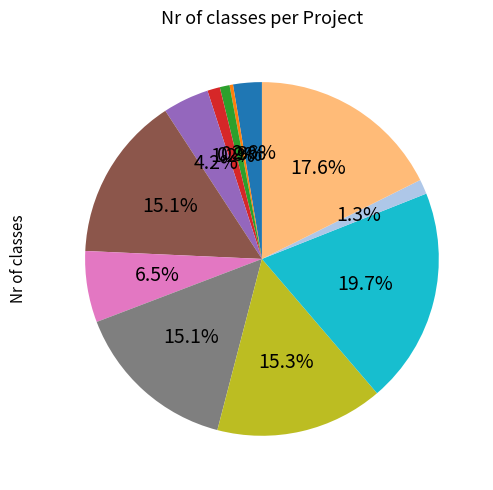

Is there any slice that represents more than half of the pie?

No